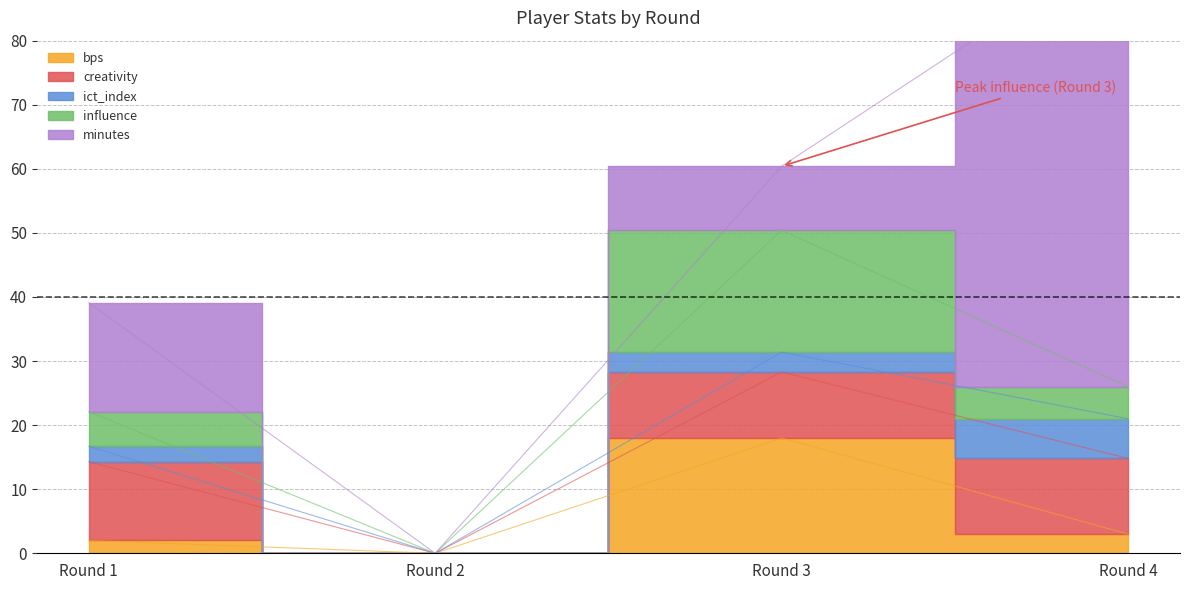

Which category has the highest value in the creativity series?

Round 1